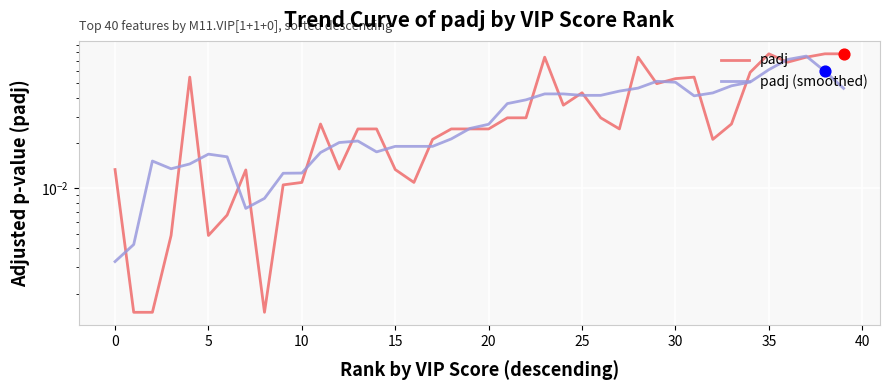

Which series reaches the maximum Y coordinate?

padj